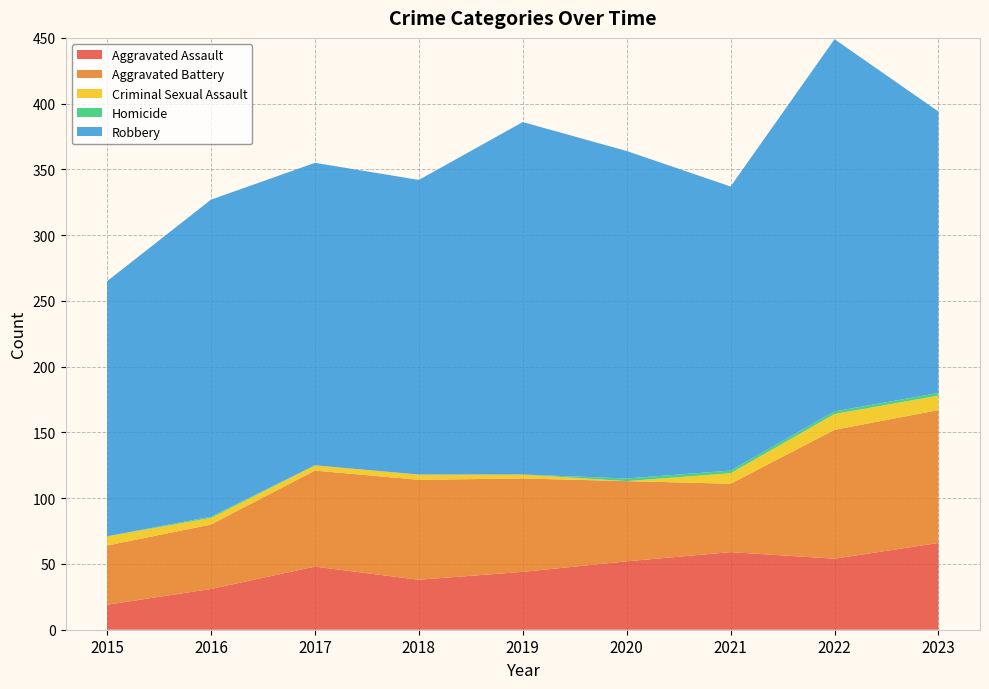

Reading right to left, extract all data points from this chart.

Aggravated Assault: 2023=66	2022=54	2021=59	2020=52	2019=44	2018=38	2017=48	2016=31	2015=19
Aggravated Battery: 2023=101	2022=98	2021=52	2020=61	2019=71	2018=76	2017=73	2016=49	2015=45
Criminal Sexual Assault: 2023=11	2022=12	2021=8	2020=0	2019=3	2018=4	2017=4	2016=5	2015=7
Homicide: 2023=2	2022=2	2021=2	2020=2	2019=0	2018=0	2017=0	2016=1	2015=0
Robbery: 2023=214	2022=283	2021=216	2020=249	2019=268	2018=224	2017=230	2016=241	2015=194